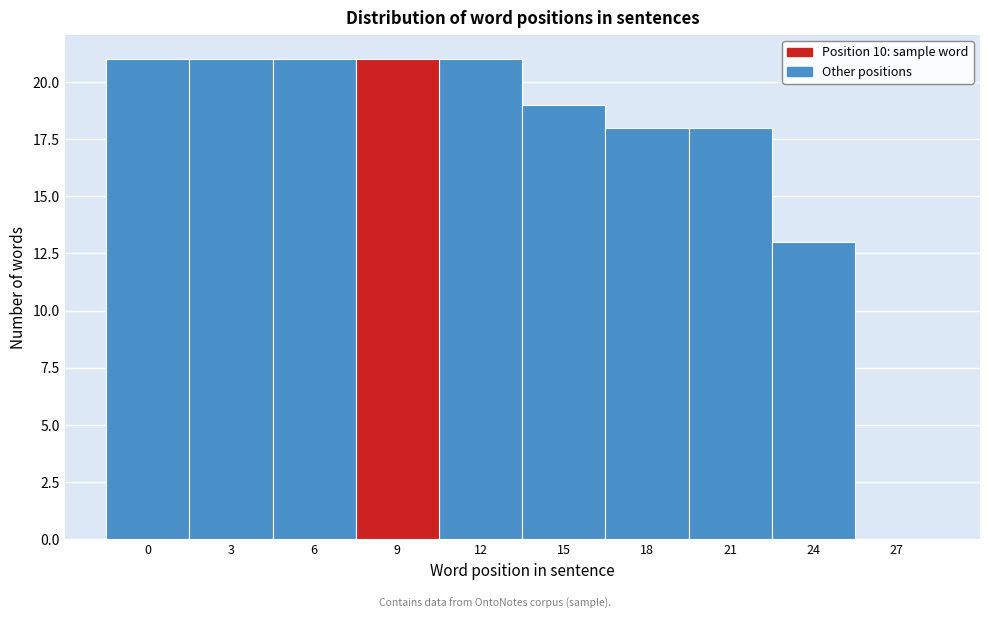

Reading left to right, list all the values displayed in this chart.

0=21	3=21	6=21	9=21	12=21	15=19	18=18	21=18	24=13	27=0